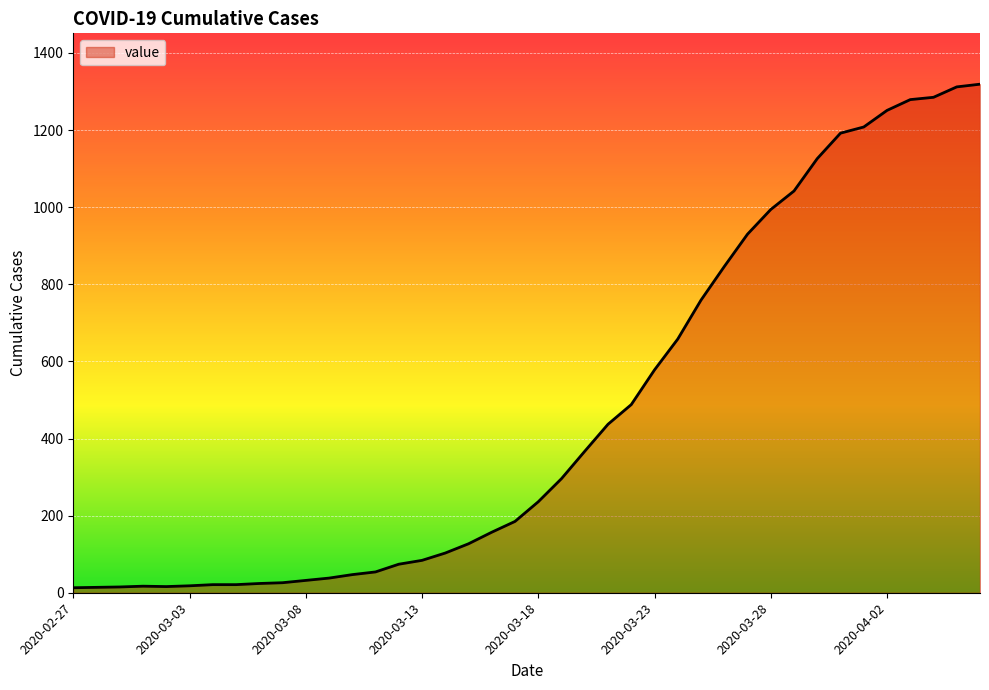

What is the maximum value shown in the chart?

1319